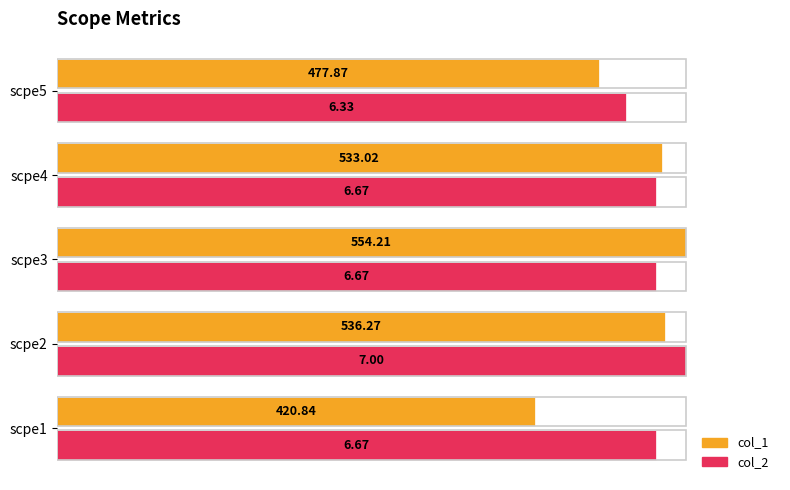

What are all the series names shown in the legend?

col_1, col_2